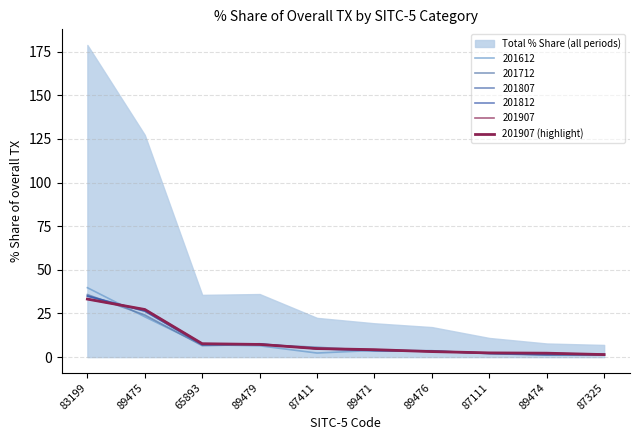

At which label does the data first exceed 4?

83199